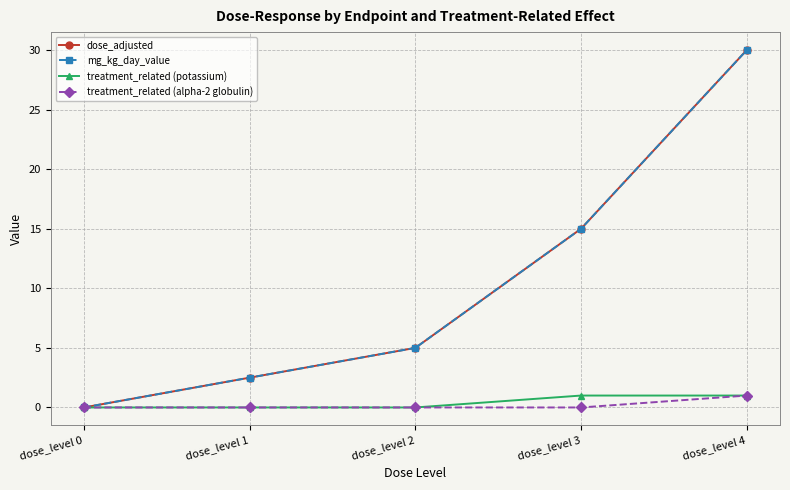

What is the average value of the treatment_related (alpha-2 globulin) series?

0.2